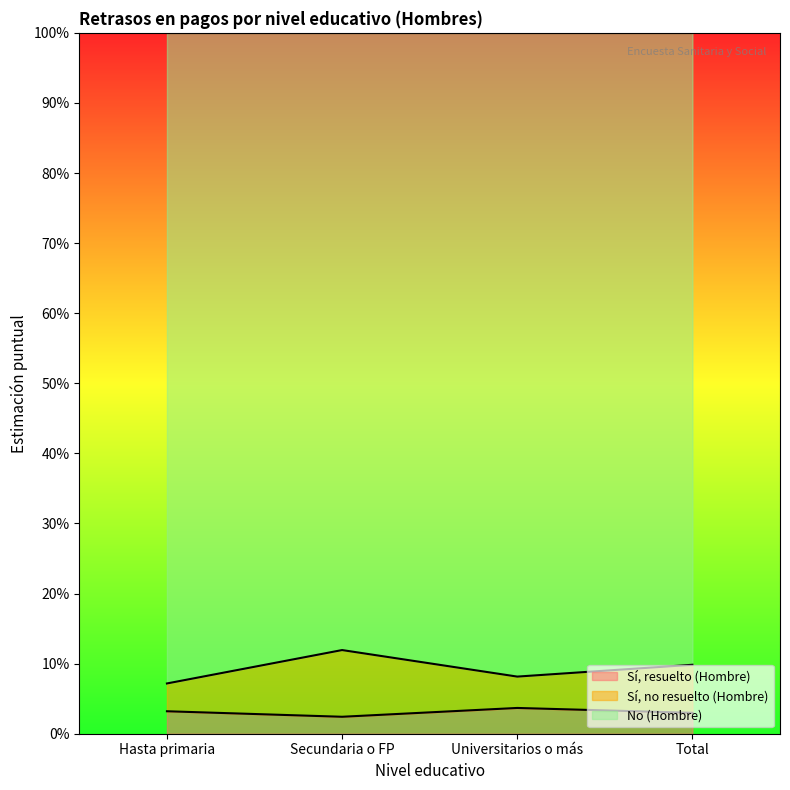

What are all the series names shown in the legend?

Sí, resuelto (Hombre), Sí, no resuelto (Hombre), No (Hombre)